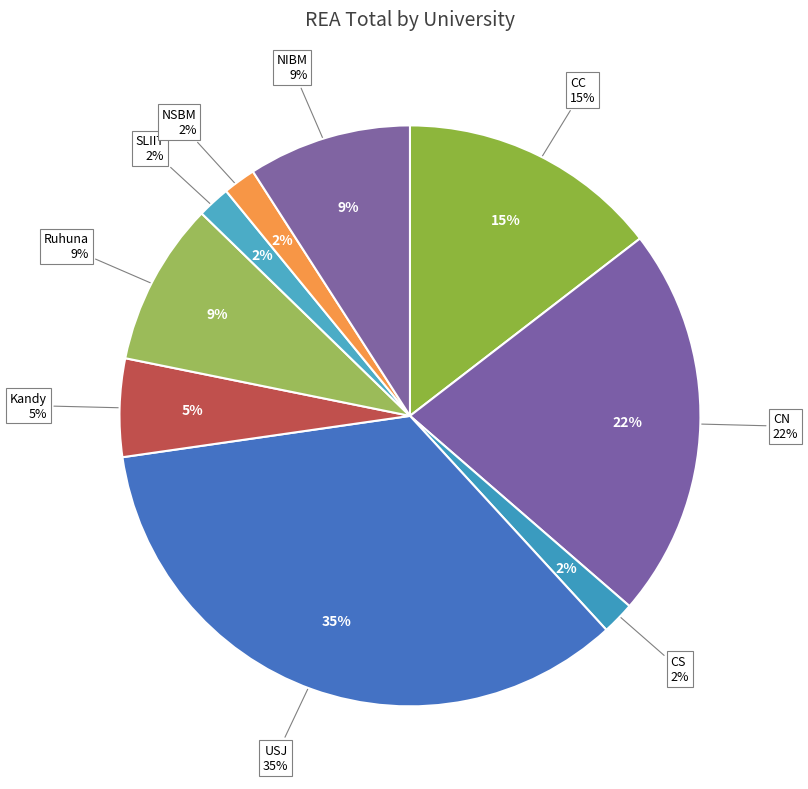

To the nearest percent, what percentage of the pie is Kandy?

5%